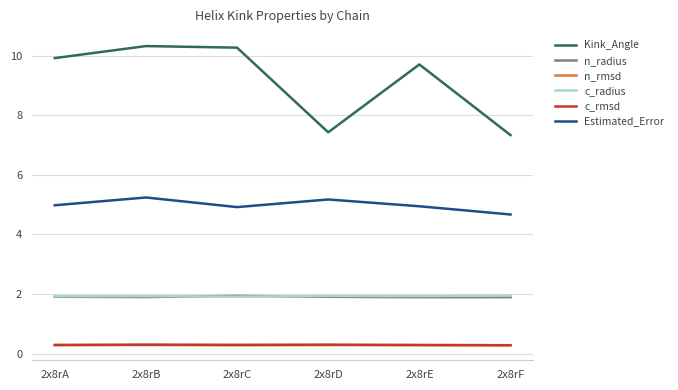

The Estimated_Error series shows 5.0 at 2x8rA. True or false?

True